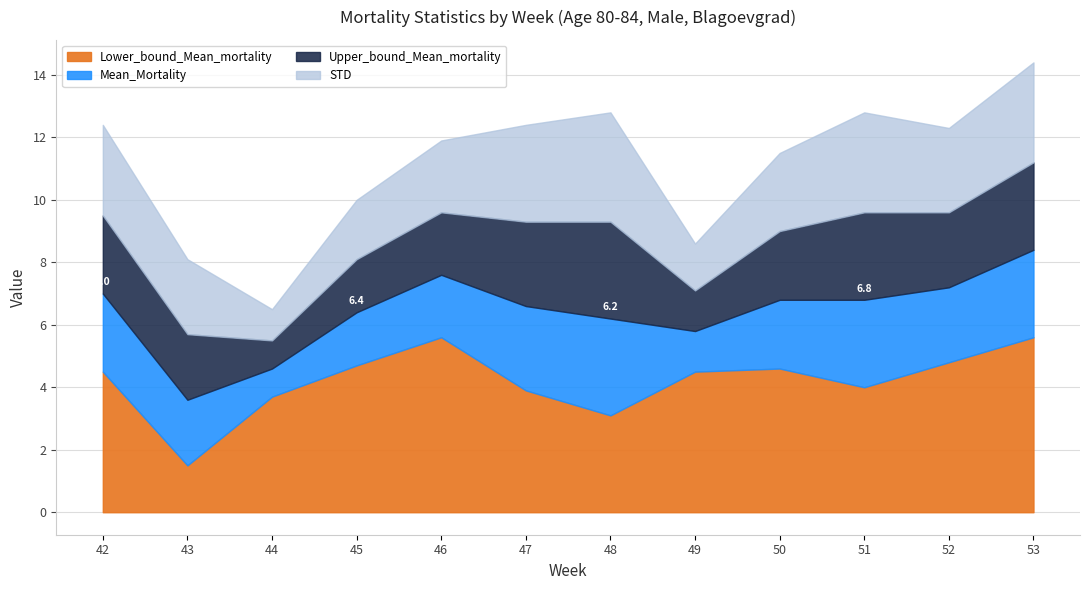

The value of Lower_bound_Mean_mortality at 49 is 5.9. True or false?

False